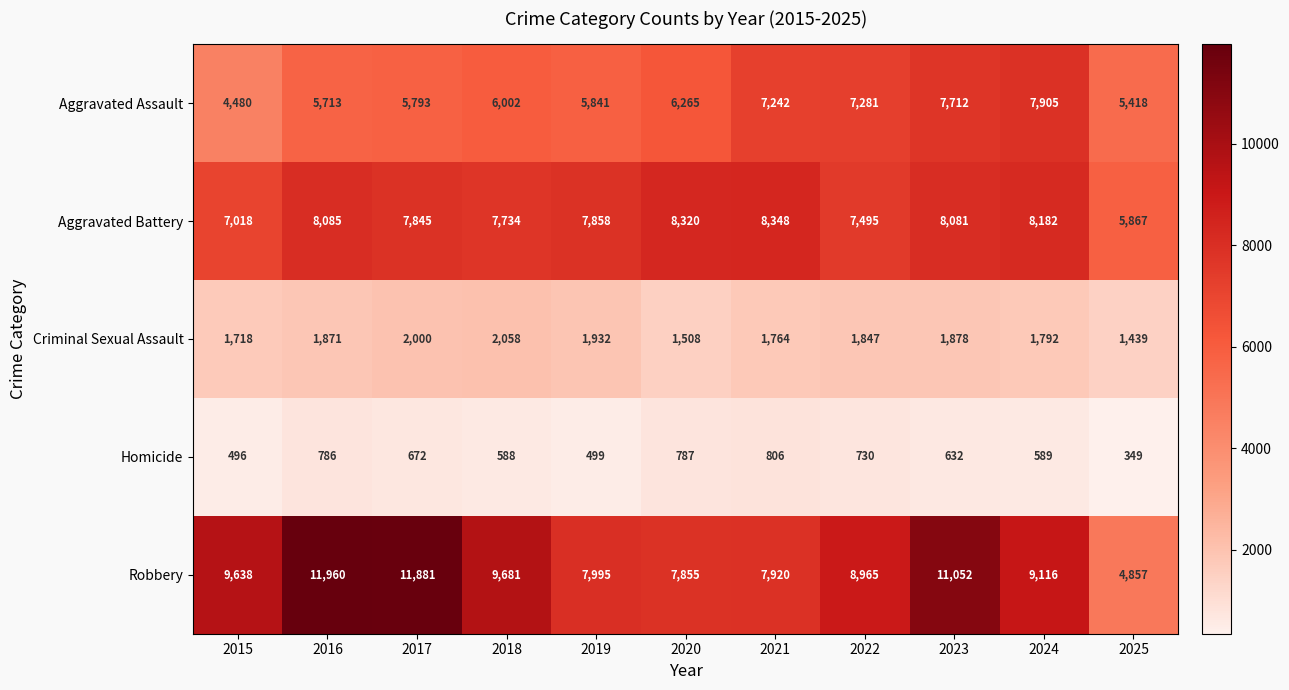

What is the lowest value of the Homicide series?

349